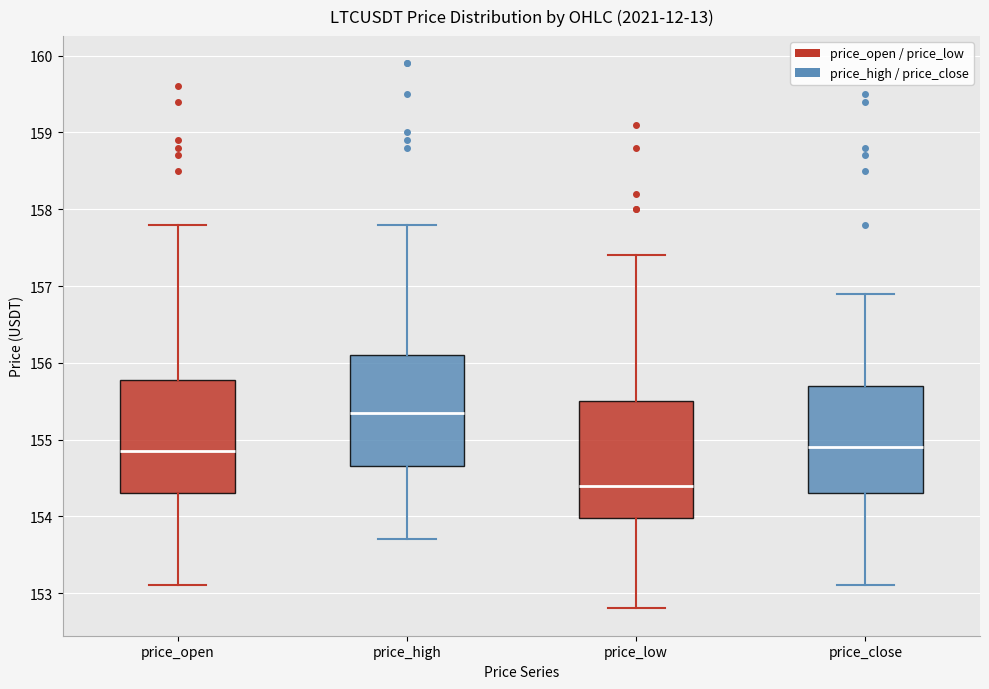

Where is the upper edge of the box for price_high on the y-axis? The values are not printed on the chart, so give them approximately, as read against the axis.

156.1